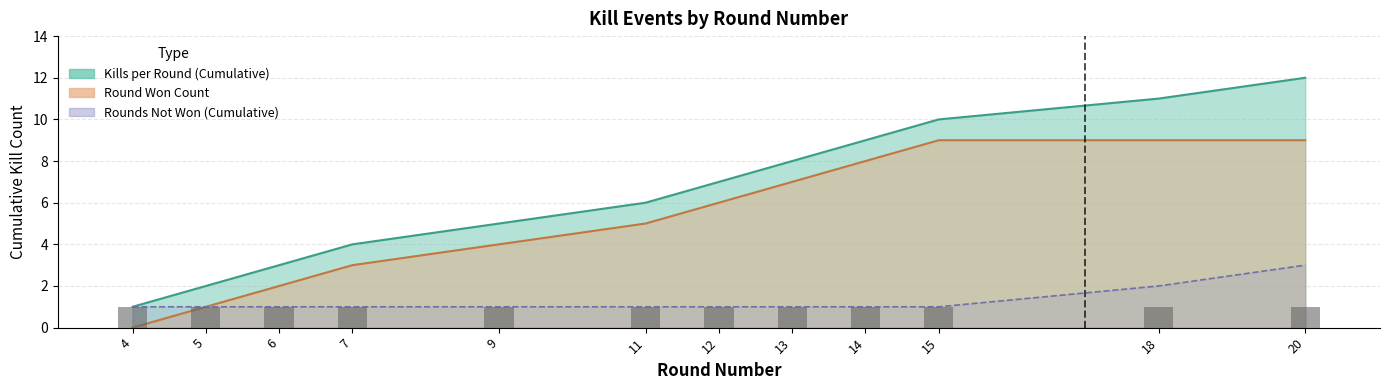

Are the bars grouped side by side (vs. stacked)?

Yes